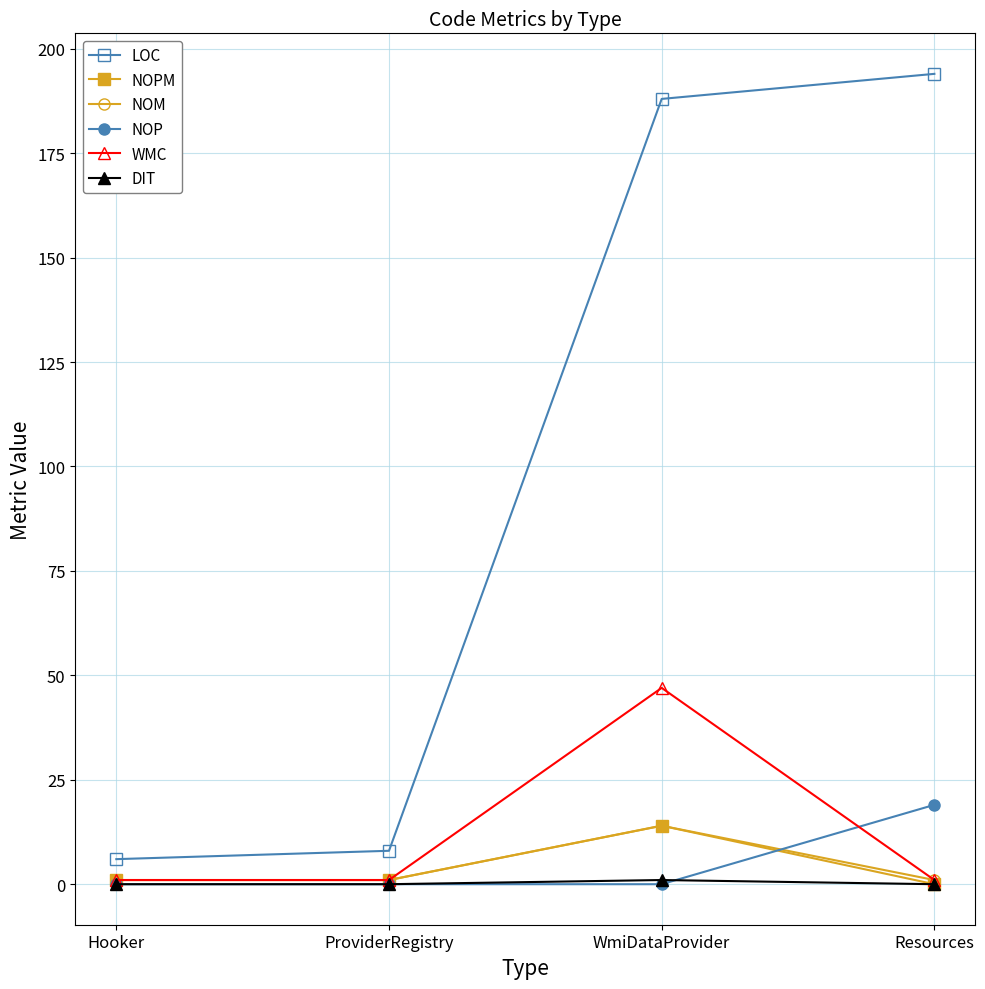

Is it true that NOP equals 0 at WmiDataProvider?

True